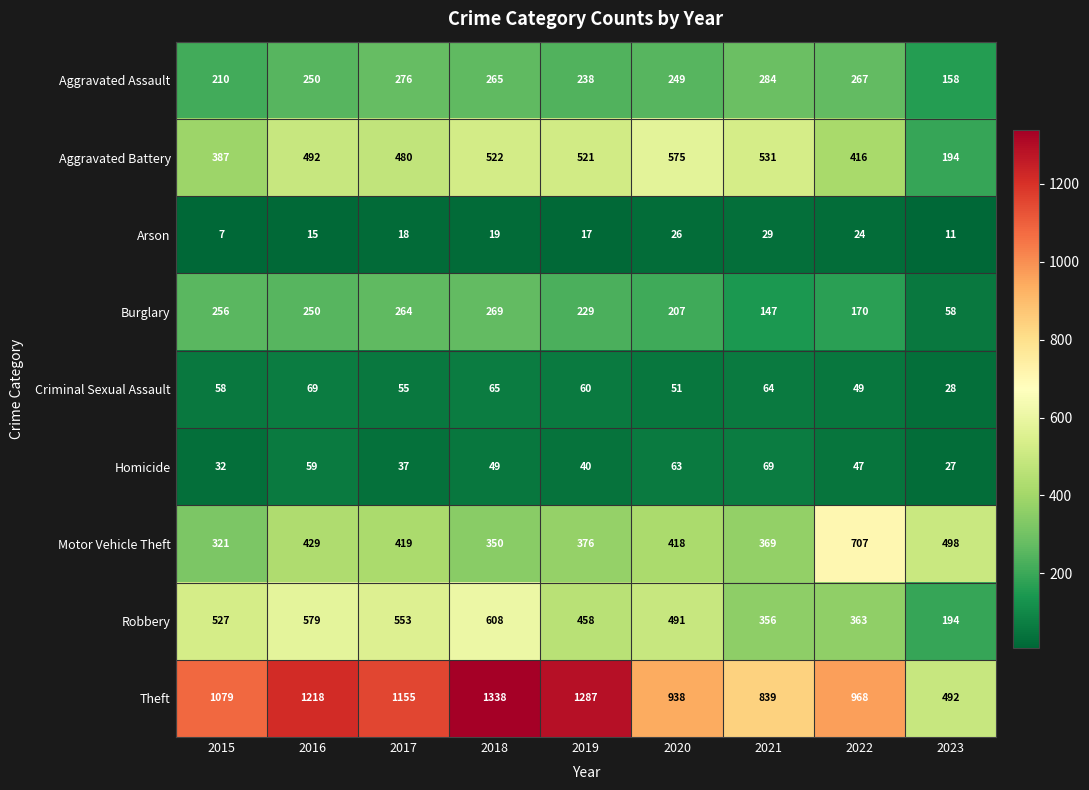

What is the sum of all Arson values?

166